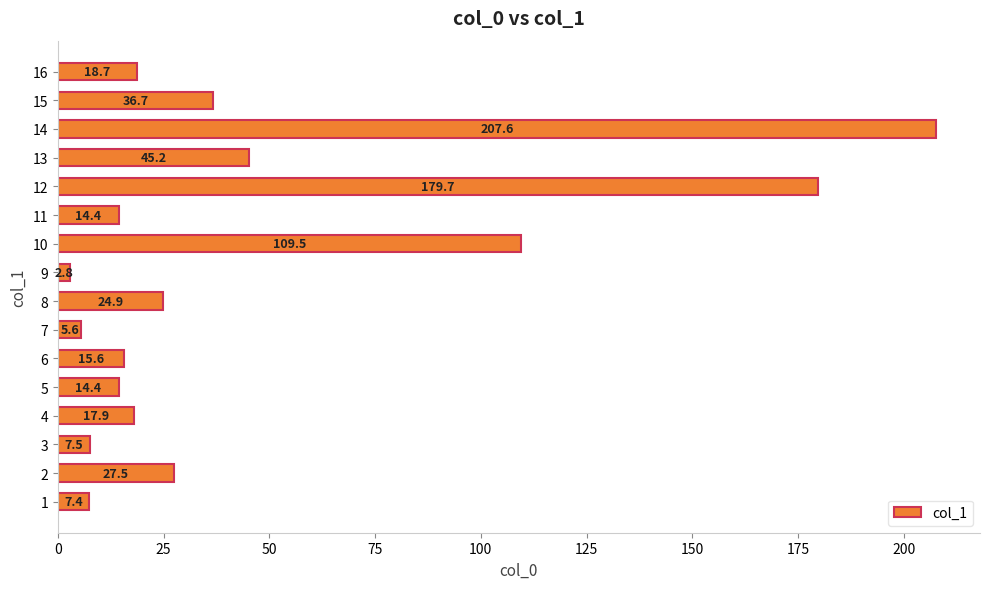

Count the number of categories in the chart.

16